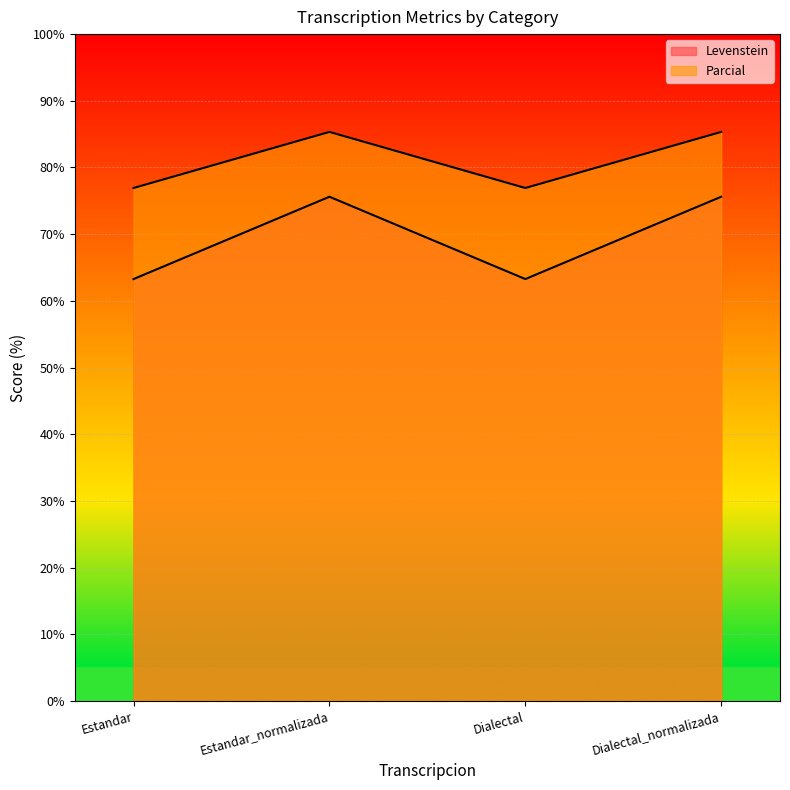

Where does the Parcial series first go above 85?

Estandar_normalizada